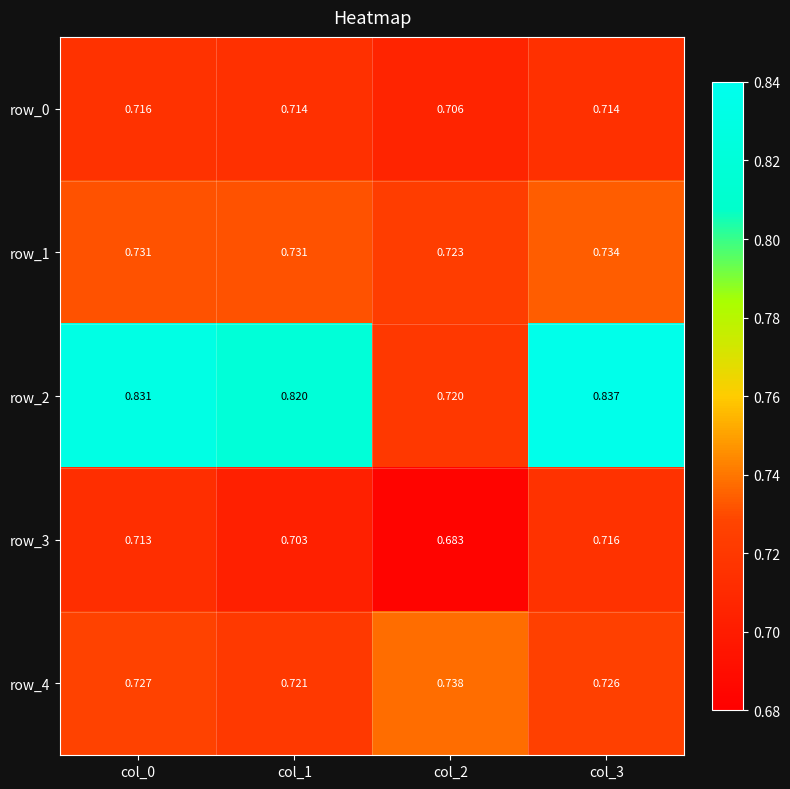

Which series has the widest spread of values?

row_2